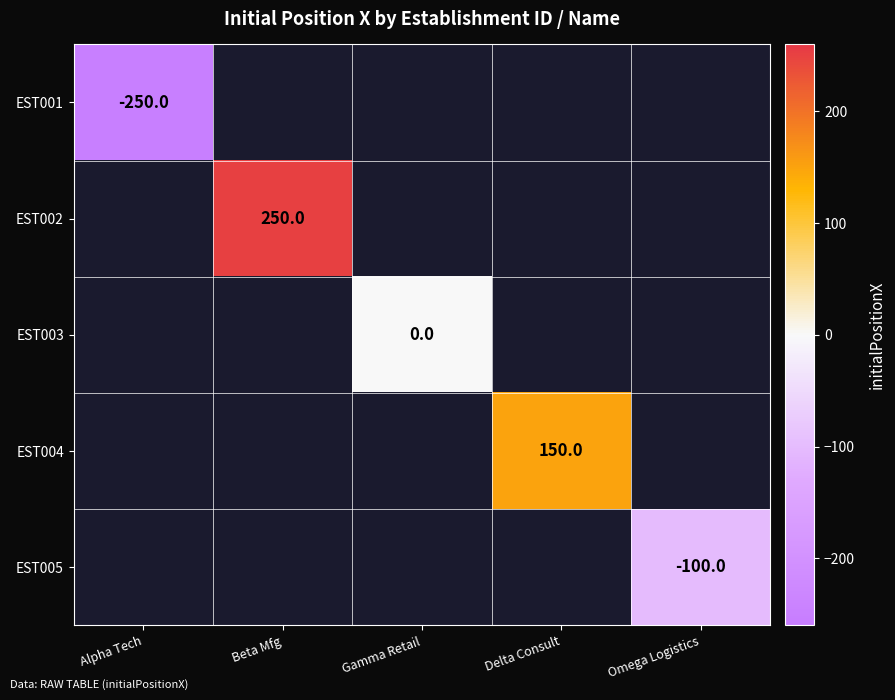

Is it true that EST004 equals 150 at Delta Consult?

True